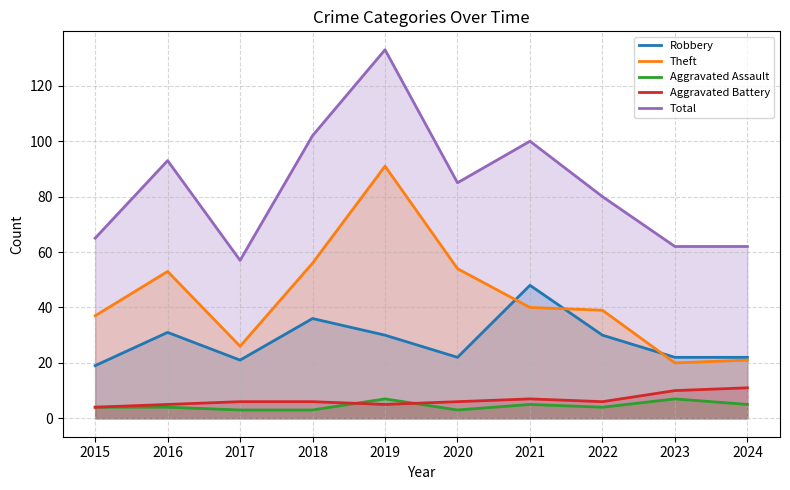

True or false: Total and Aggravated Battery intersect in this chart.

False